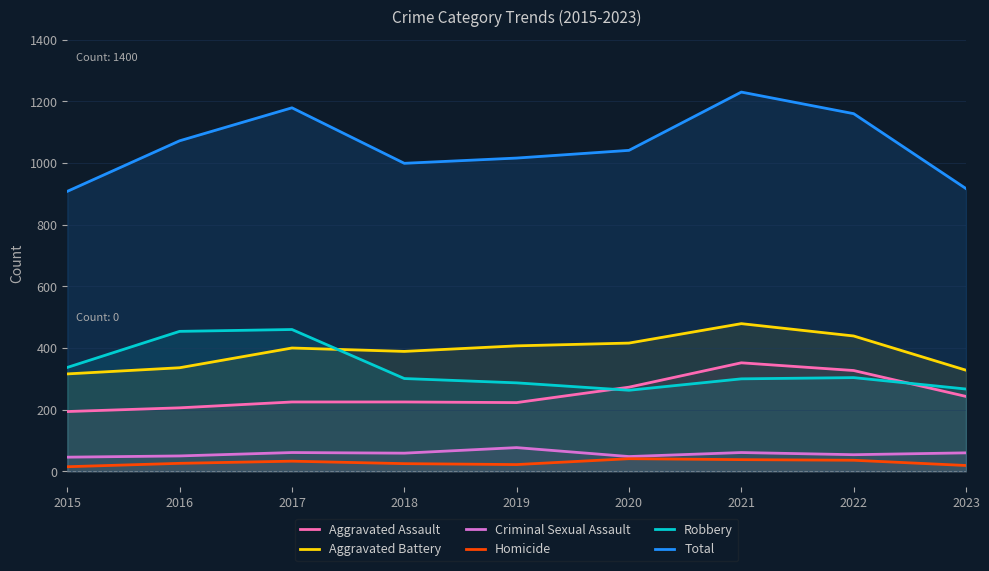

What is the total value across all series at 2022?

2320